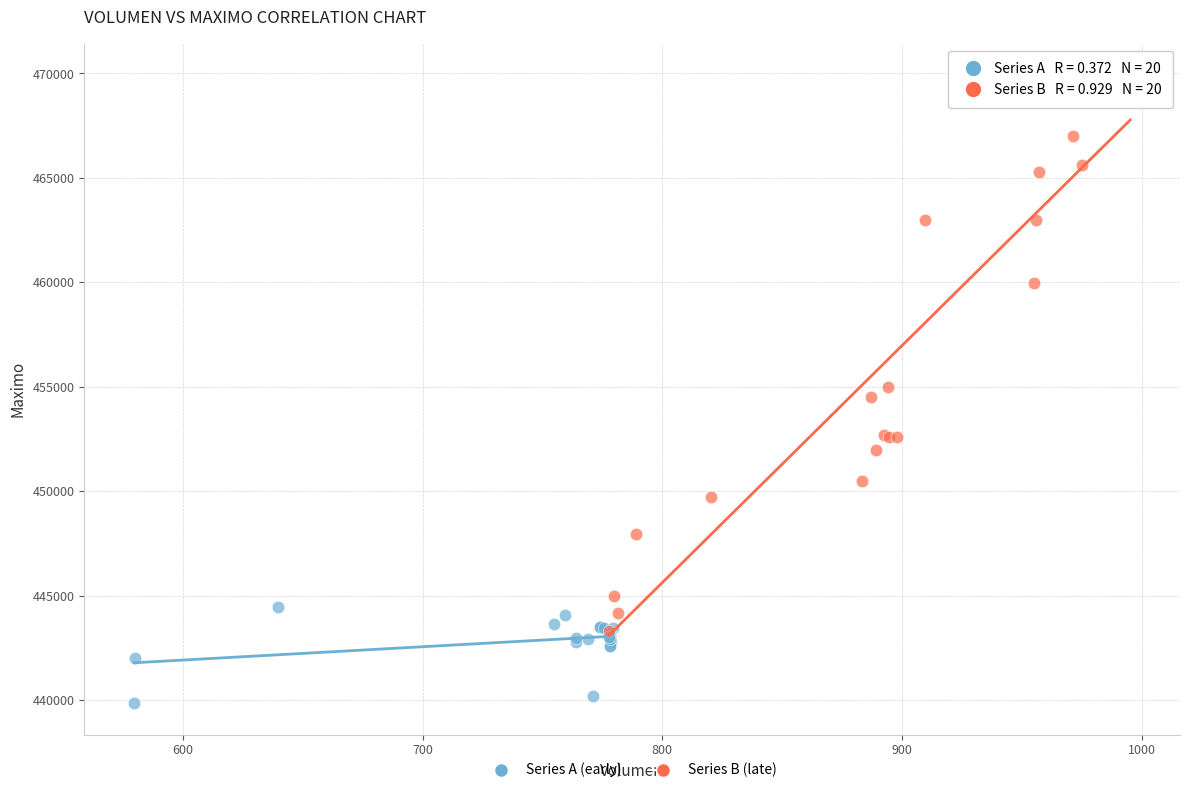

Which series has the largest Y range (max minus min)?

Series B (late)